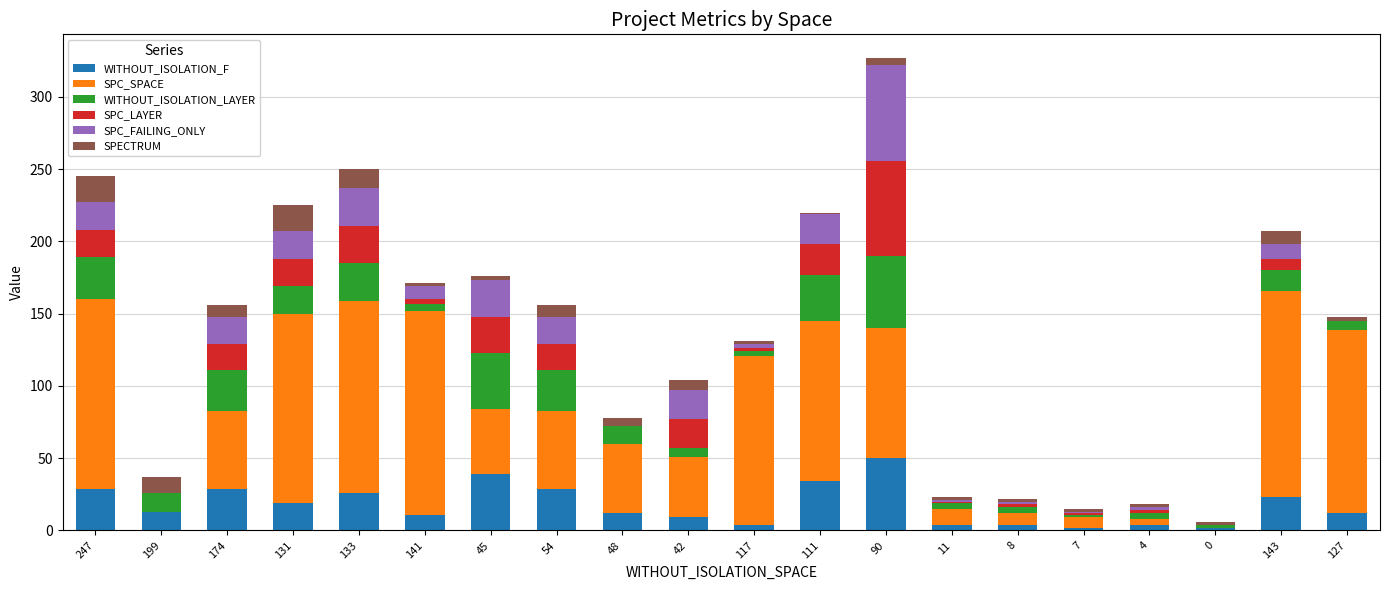

At which label does WITHOUT_ISOLATION_F reach its peak?

90